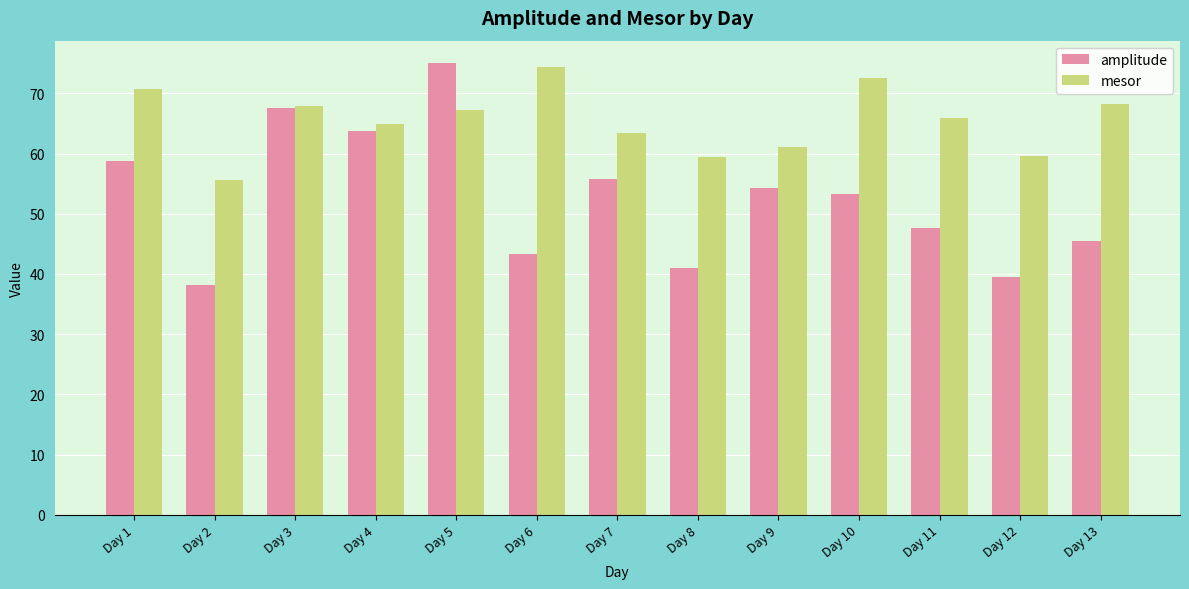

What is the sum of all amplitude values?

683.7